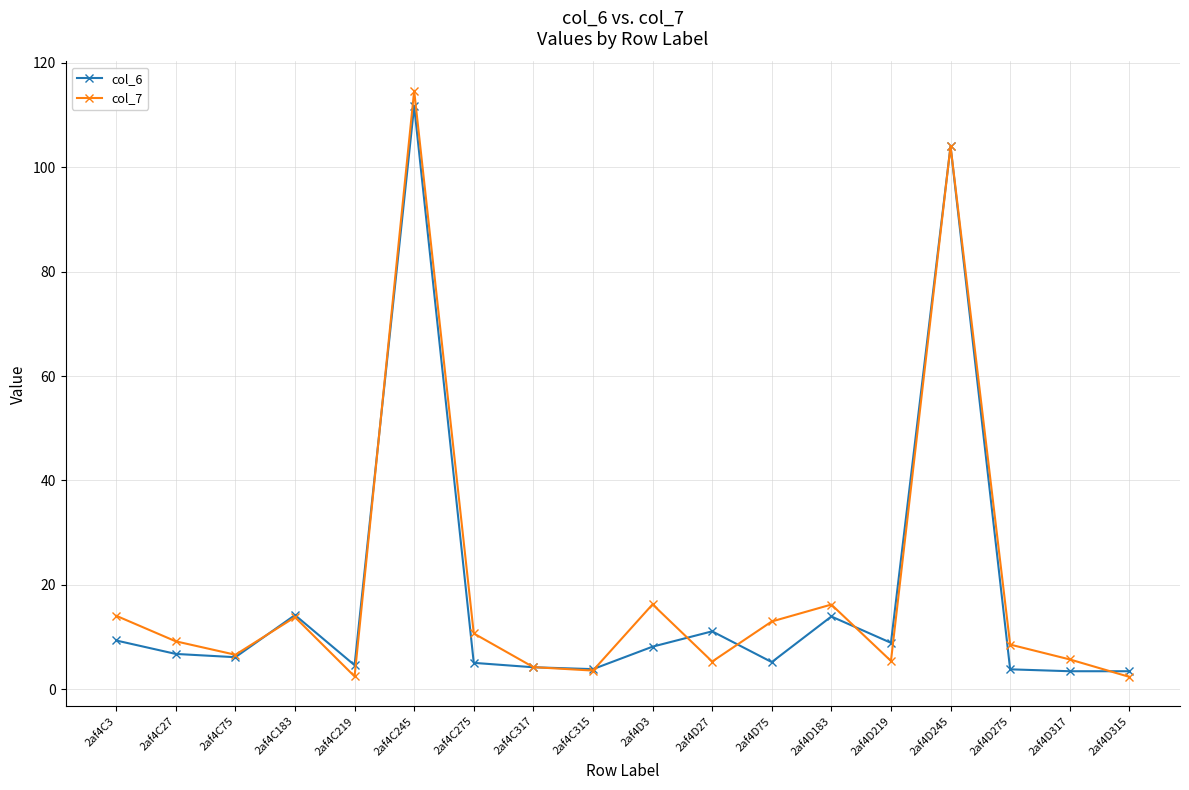

At which category does col_7 reach its first local peak?

2af4C183